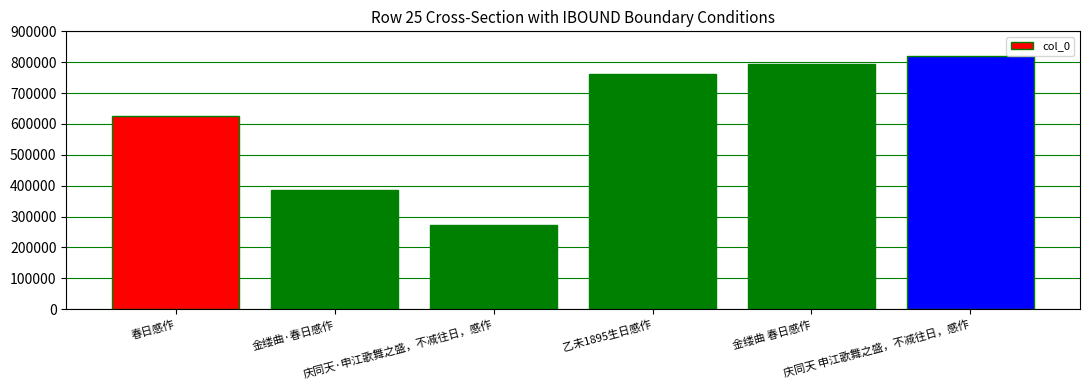

What is the value of the 6th bar from the left?

821582